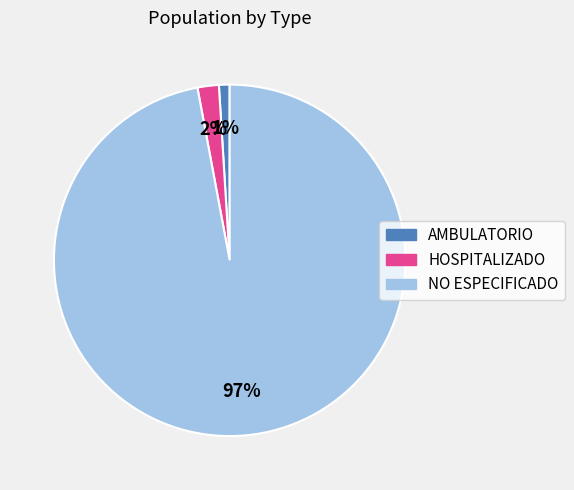

Count the number of slices in the pie.

3